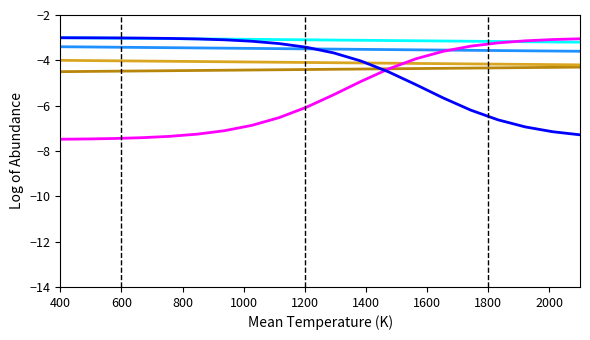

What is the minimum value shown in the chart?

-7.5